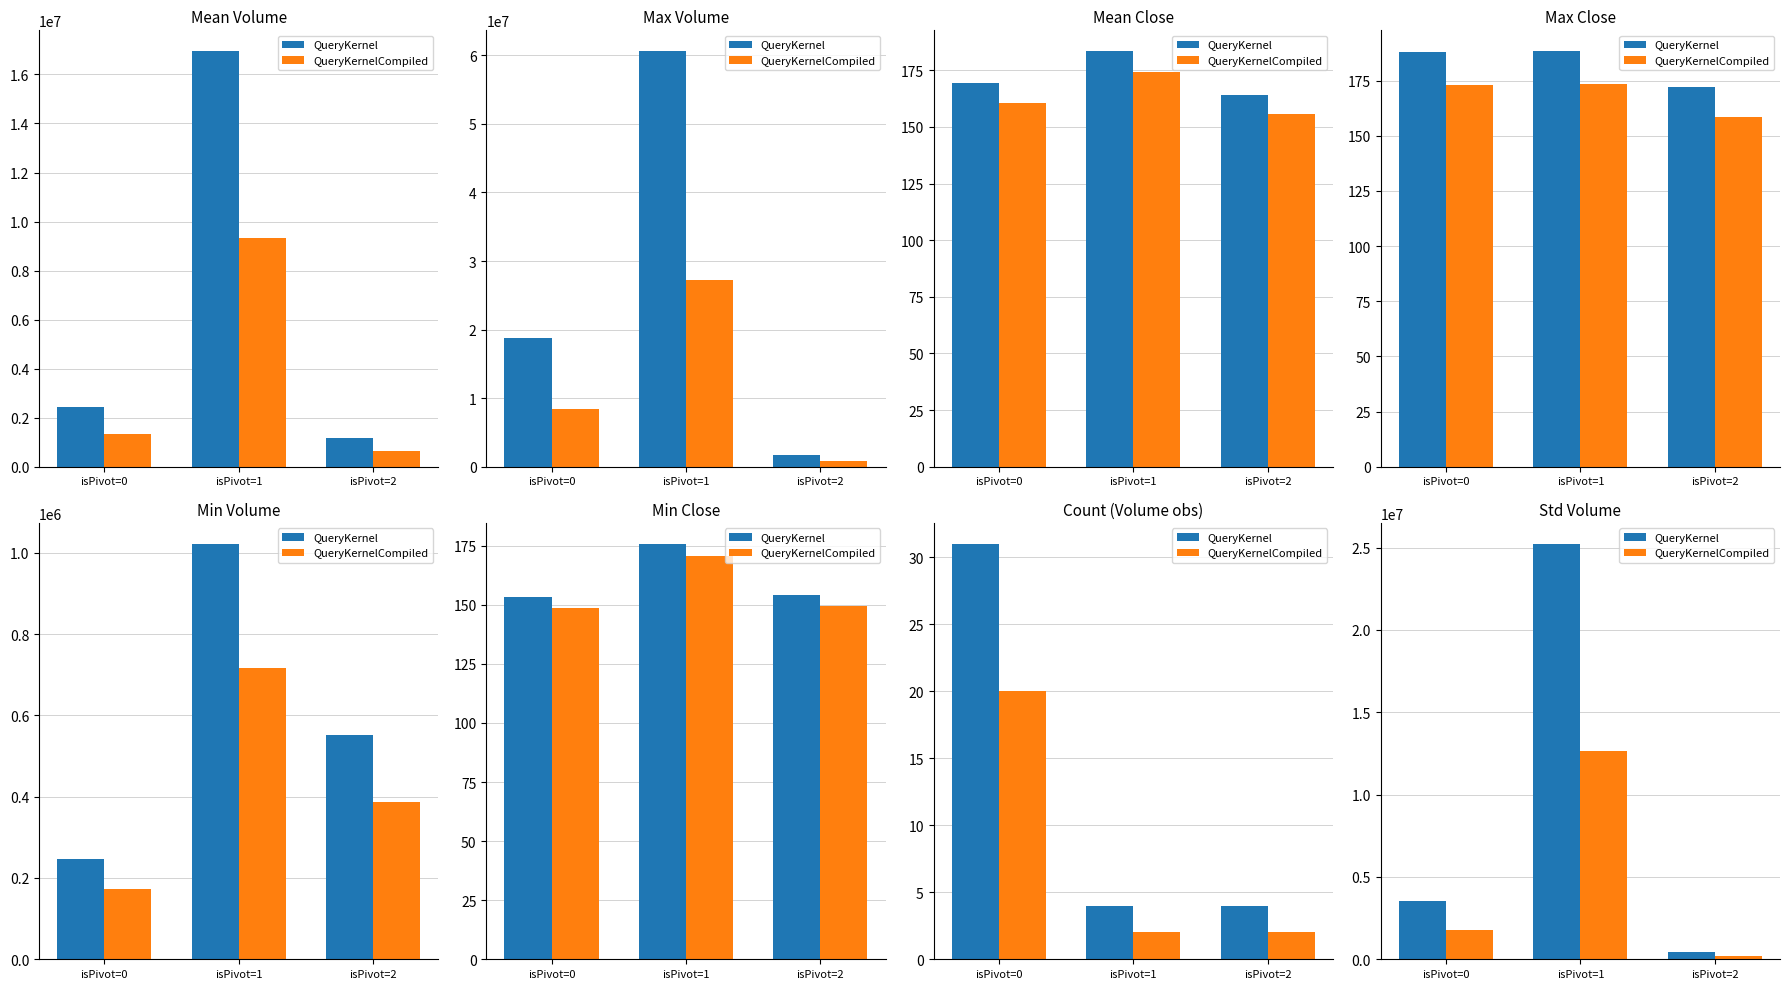

Read the QueryKernelCompiled value at isPivot=2.

227968.2